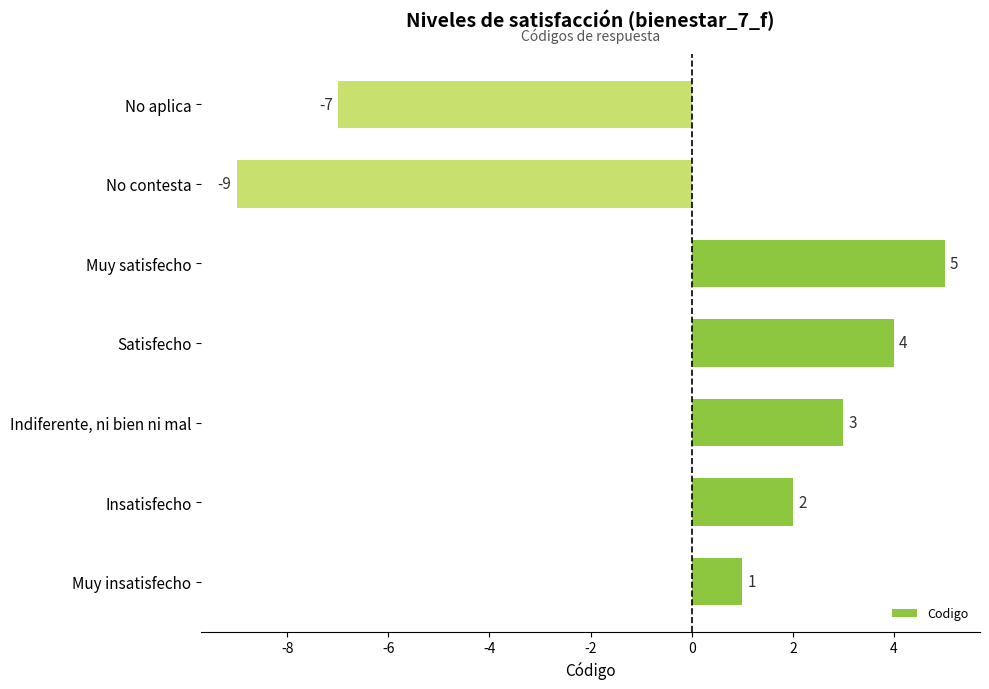

List the labels in order of value, smallest first.

No contesta, No aplica, Muy insatisfecho, Insatisfecho, Indiferente, ni bien ni mal, Satisfecho, Muy satisfecho